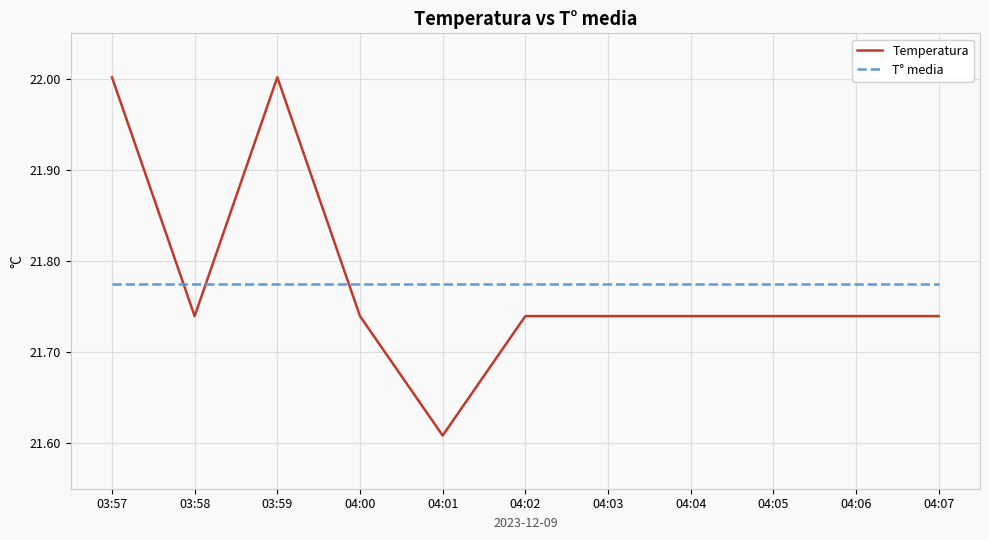

At which label does Temperatura reach its minimum?

04:01